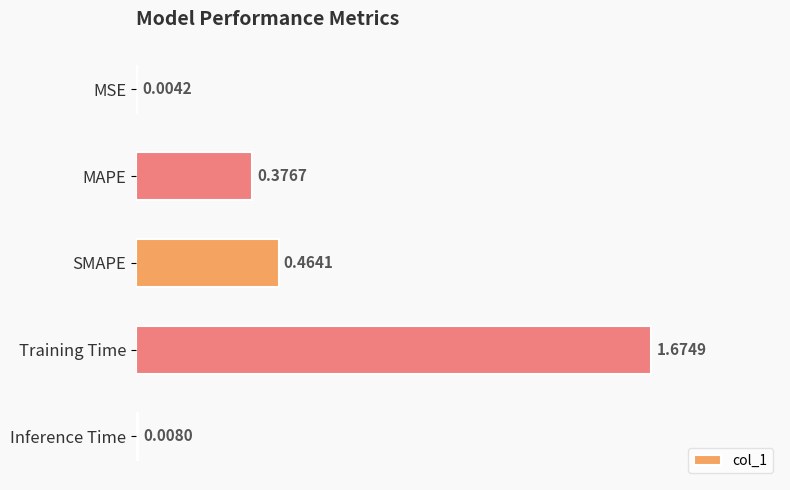

Between Inference Time and Training Time, which is larger?

Training Time